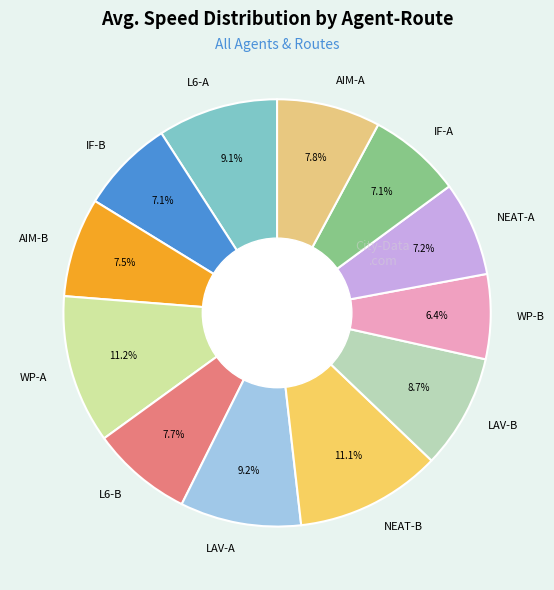

Between WP-B and LAV-B, which is larger?

LAV-B